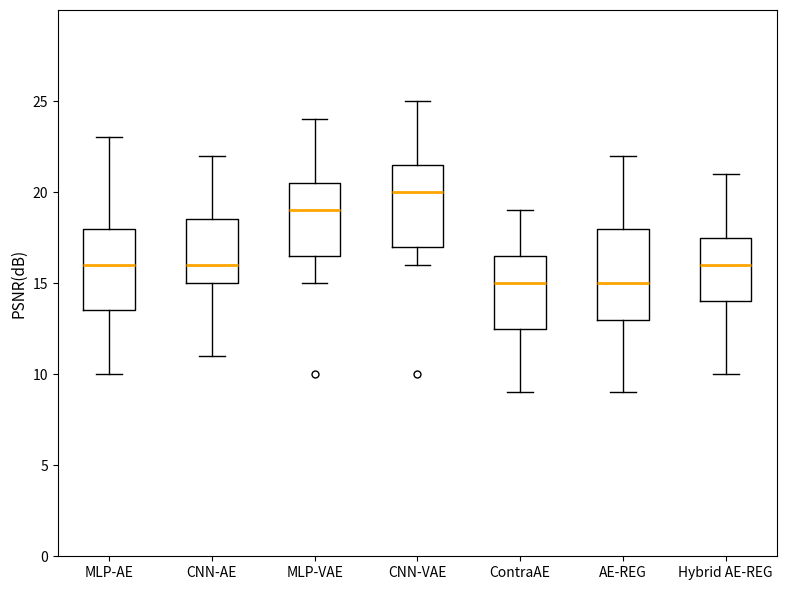

Which box is the tallest, from its lower edge to its upper edge?

AE-REG